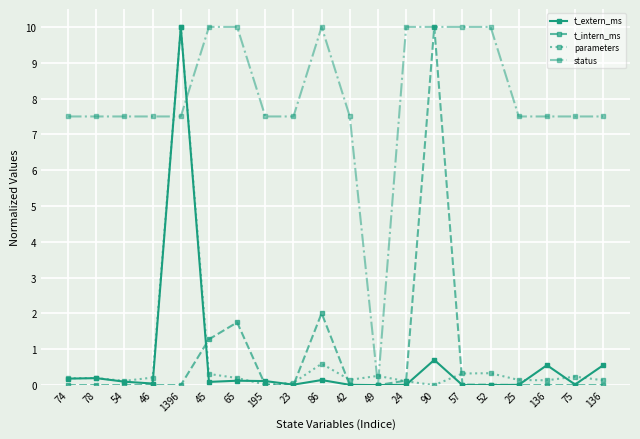

Between which two adjacent categories do parameters and status first intersect?

46 and 1396